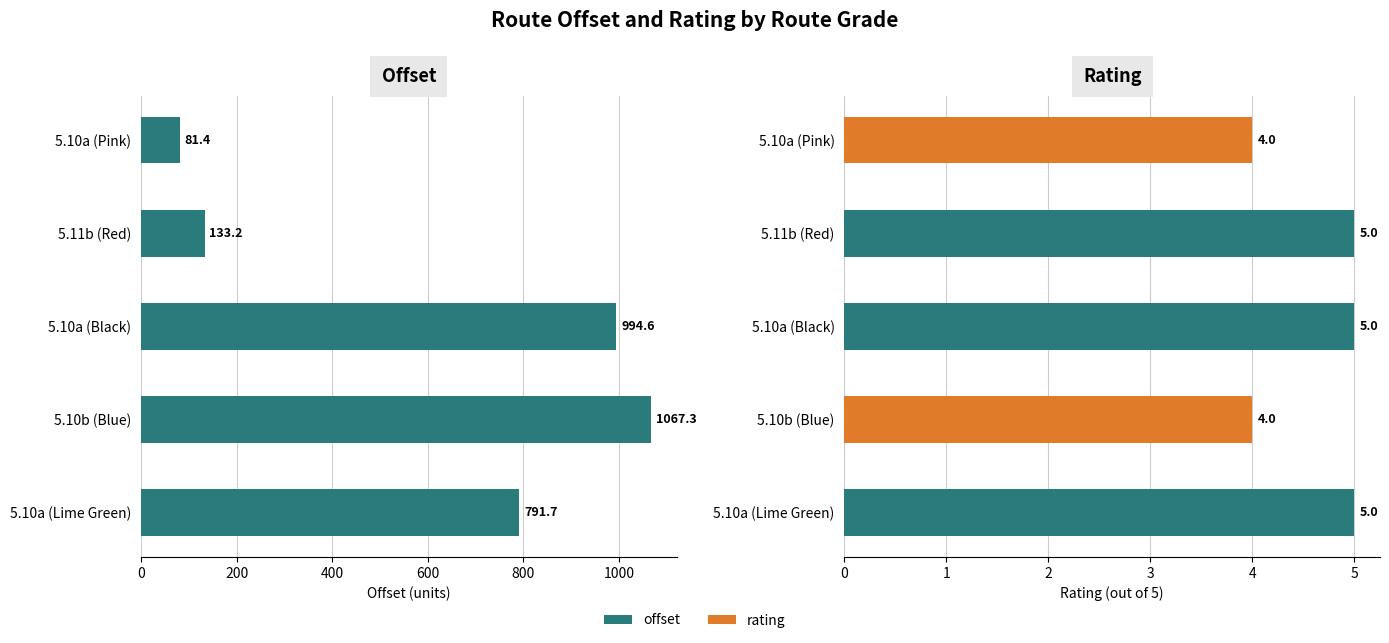

How many values in the rating series are below 5?

2